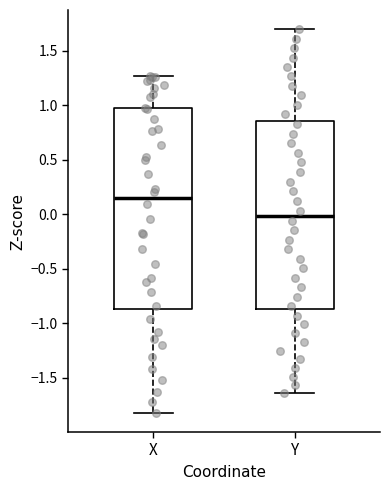

Where is the upper edge of the box for X on the y-axis? The values are not printed on the chart, so give them approximately, as read against the axis.

0.95